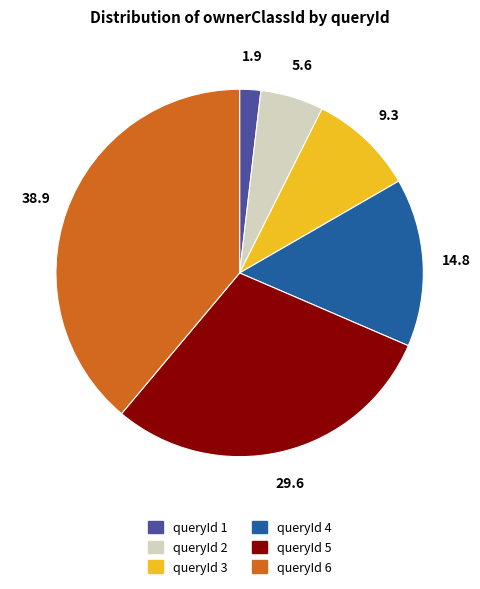

Which has a higher value, queryId 6 or queryId 5?

queryId 6